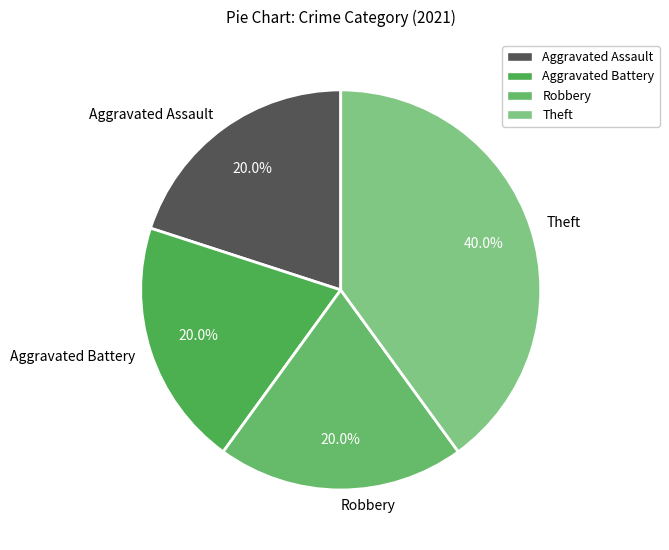

Which has a higher value, Theft or Robbery?

Theft